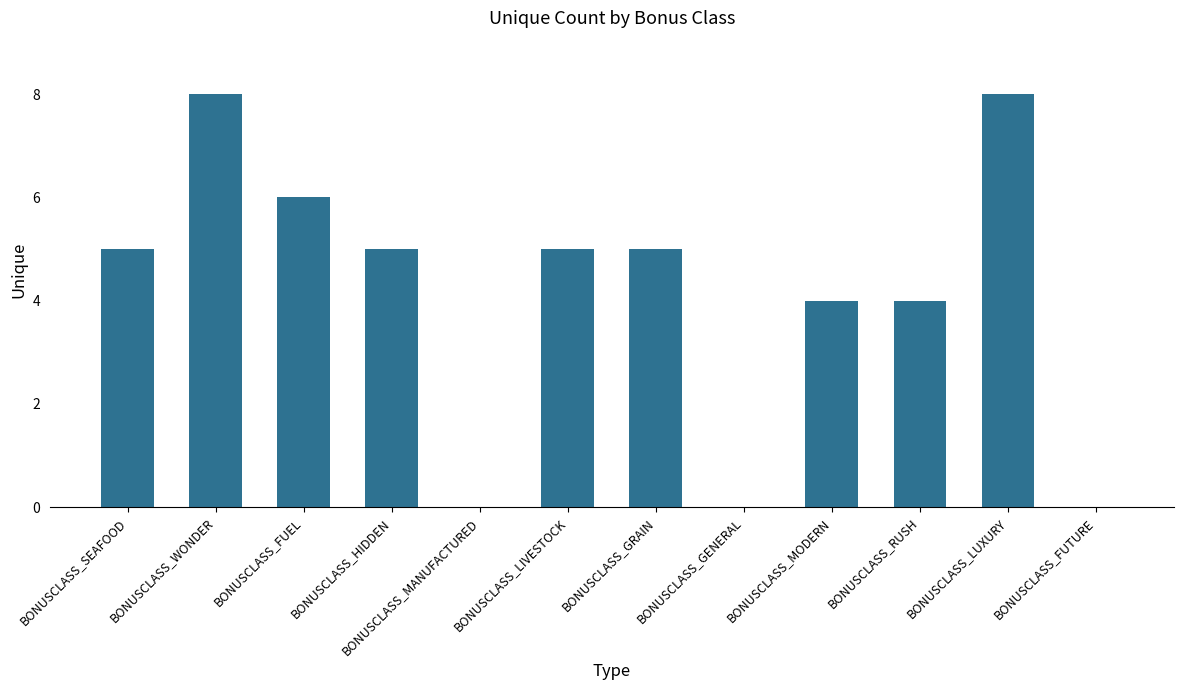

Read the value at BONUSCLASS_HIDDEN.

5